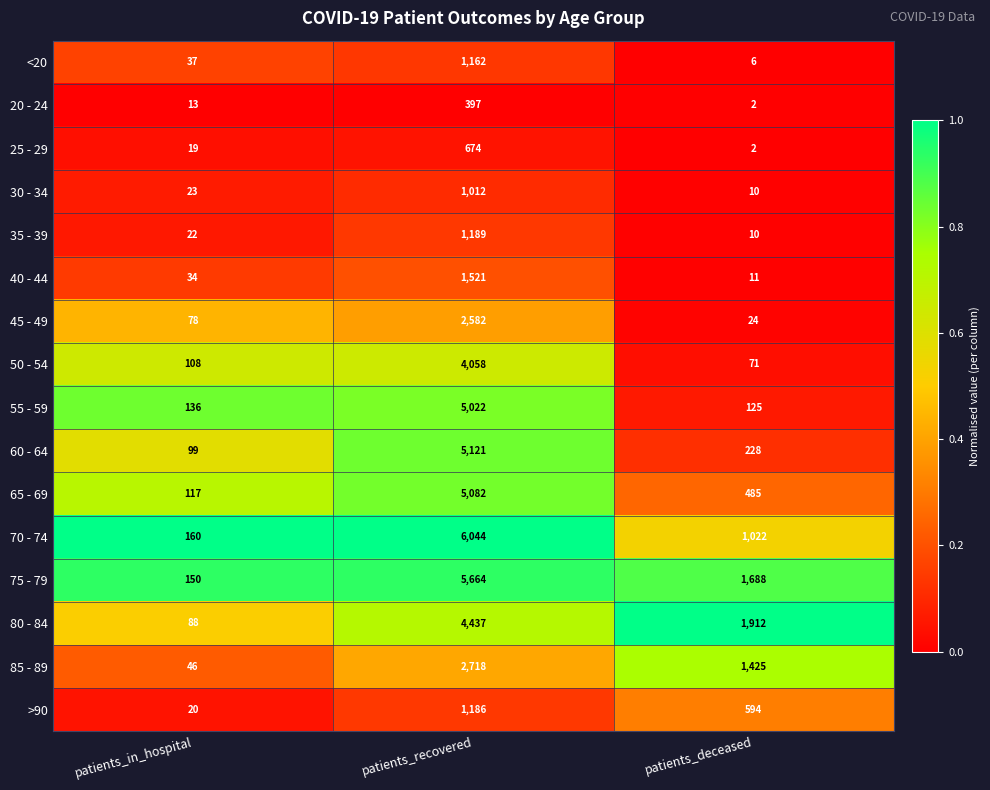

What is the average value of the 30 - 34 series?

348